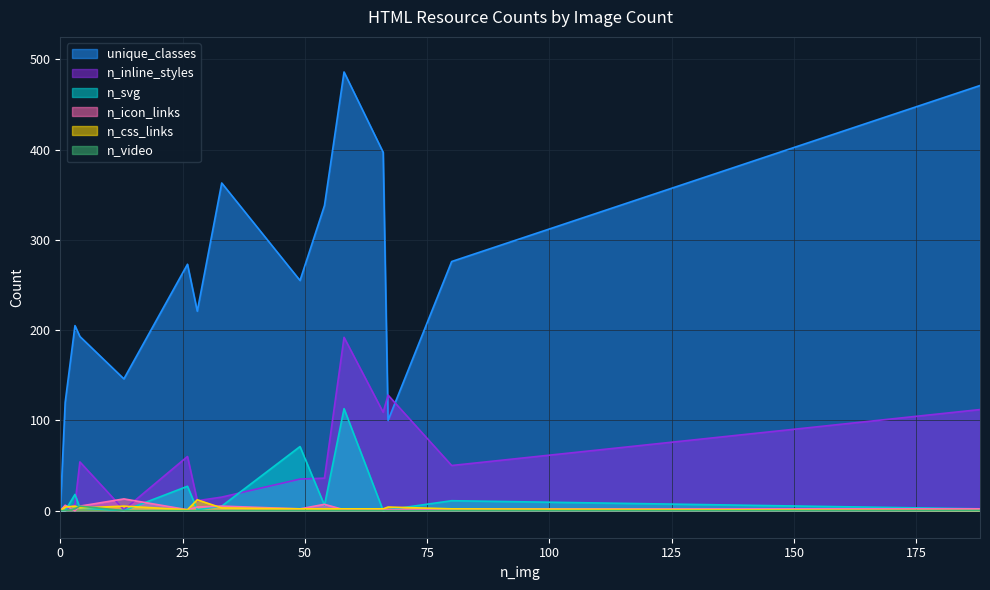

Which series has the largest range (max minus min)?

unique_classes